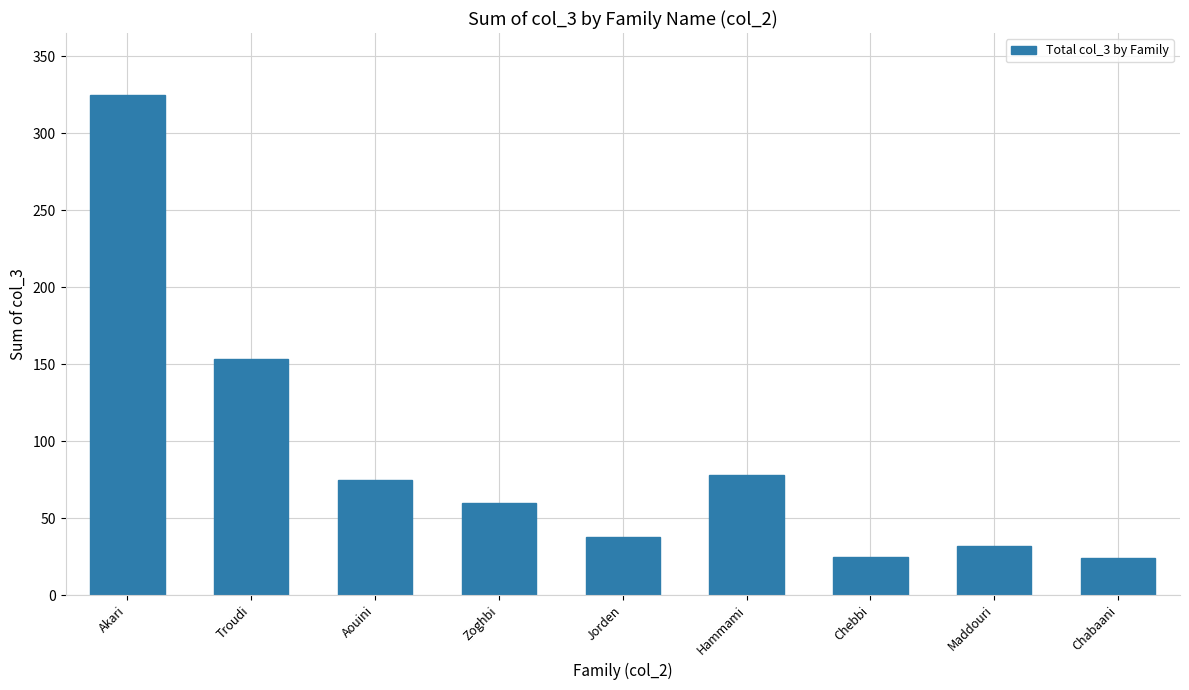

What is the difference between the maximum and minimum values?

301